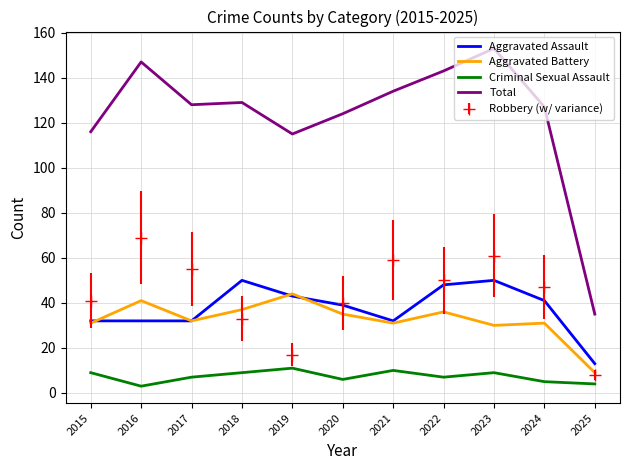

List the series in order of their peak value, highest first.

Total, Robbery (w/ variance), Aggravated Assault, Aggravated Battery, Criminal Sexual Assault